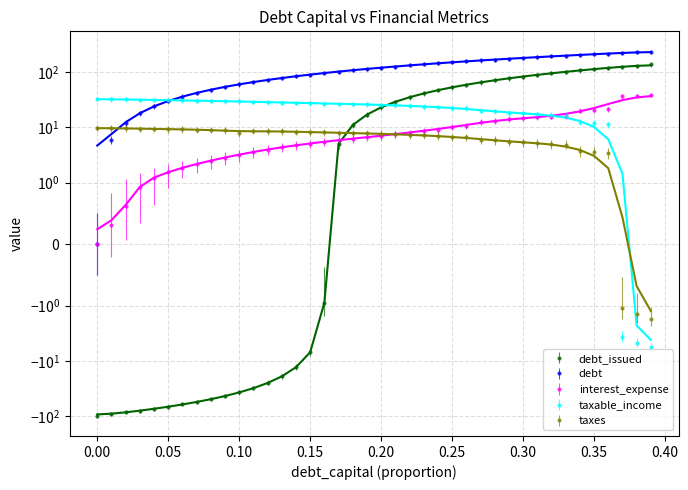

What is the value of the taxes point at the 36th from the left?

3.6